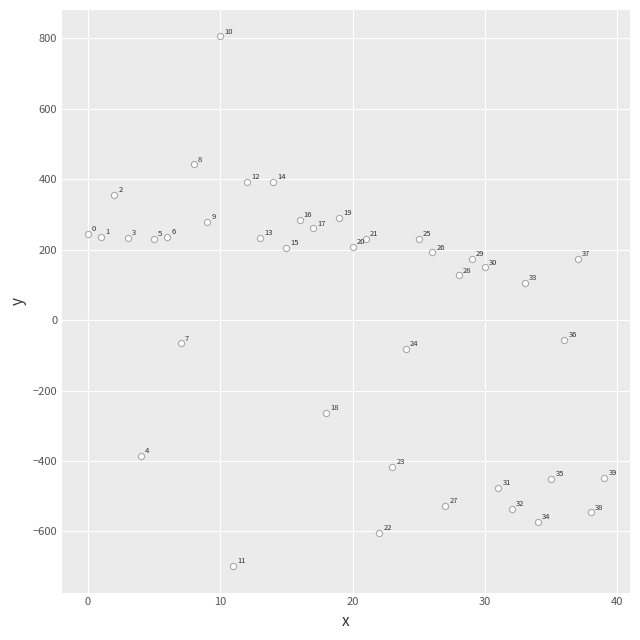

What Y value in the scatter plot is closest to 53?

106.6